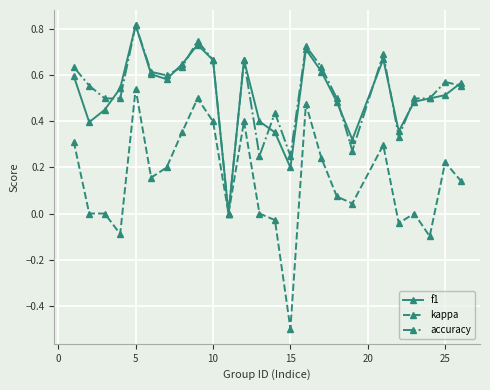

What is the minimum value shown in the chart?

-0.5